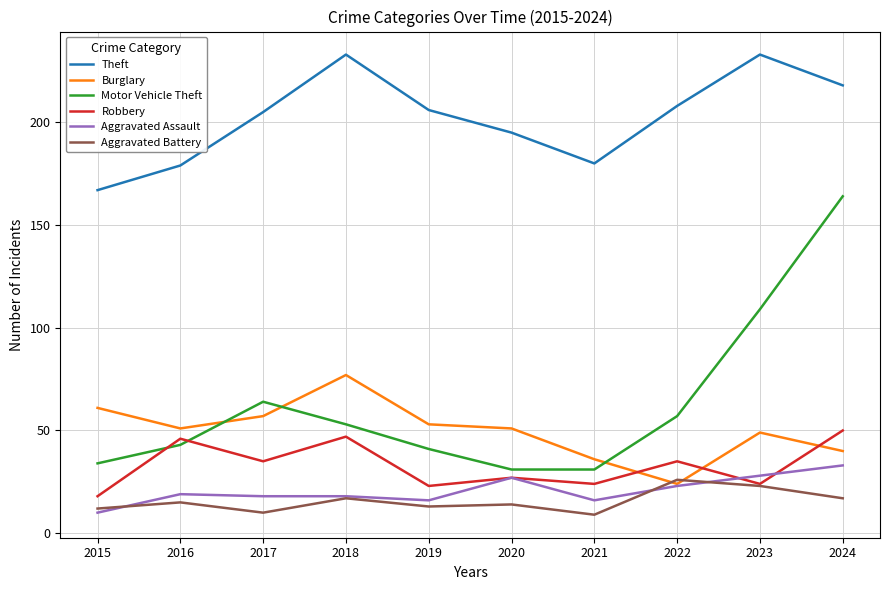

What is the total value across all series at 2017?

389